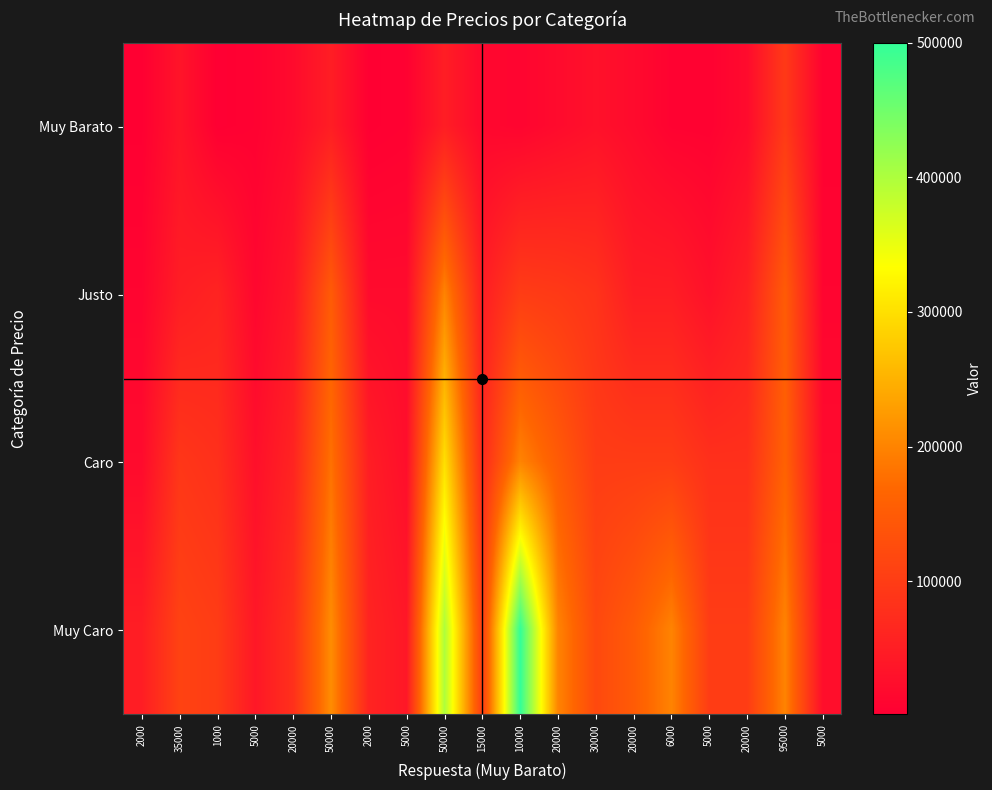

Reading right to left, what are all the values shown in this chart?

Muy Barato: 5000=5000	95000=95000	20000=20000	5000=5000	6000=6000	20000=20000	30000=30000	20000=20000	10000=10000	15000=15000	50000=50000	5000=5000	2000=2000	50000=50000	20000=20000	5000=5000	1000=1000	35000=35000	2000=2000
Justo: 5000=10000	95000=150000	20000=55000	5000=30000	6000=50000	20000=50000	30000=85000	20000=95000	10000=100000	15000=50000	50000=200000	5000=20000	2000=20000	50000=150000	20000=40000	5000=13700	1000=60000	35000=50000	2000=10000
Caro: 5000=20000	95000=160000	20000=80000	5000=80000	6000=100000	20000=100000	30000=100000	20000=150000	10000=200000	15000=70000	50000=300000	5000=25000	2000=50000	50000=180000	20000=60000	5000=27500	1000=80000	35000=90000	2000=20000
Muy Caro: 5000=25000	95000=200000	20000=100000	5000=100000	6000=200000	20000=150000	30000=120000	20000=200000	10000=500000	15000=100000	50000=400000	5000=40000	2000=60000	50000=210000	20000=80000	5000=40000	1000=100000	35000=110000	2000=50000